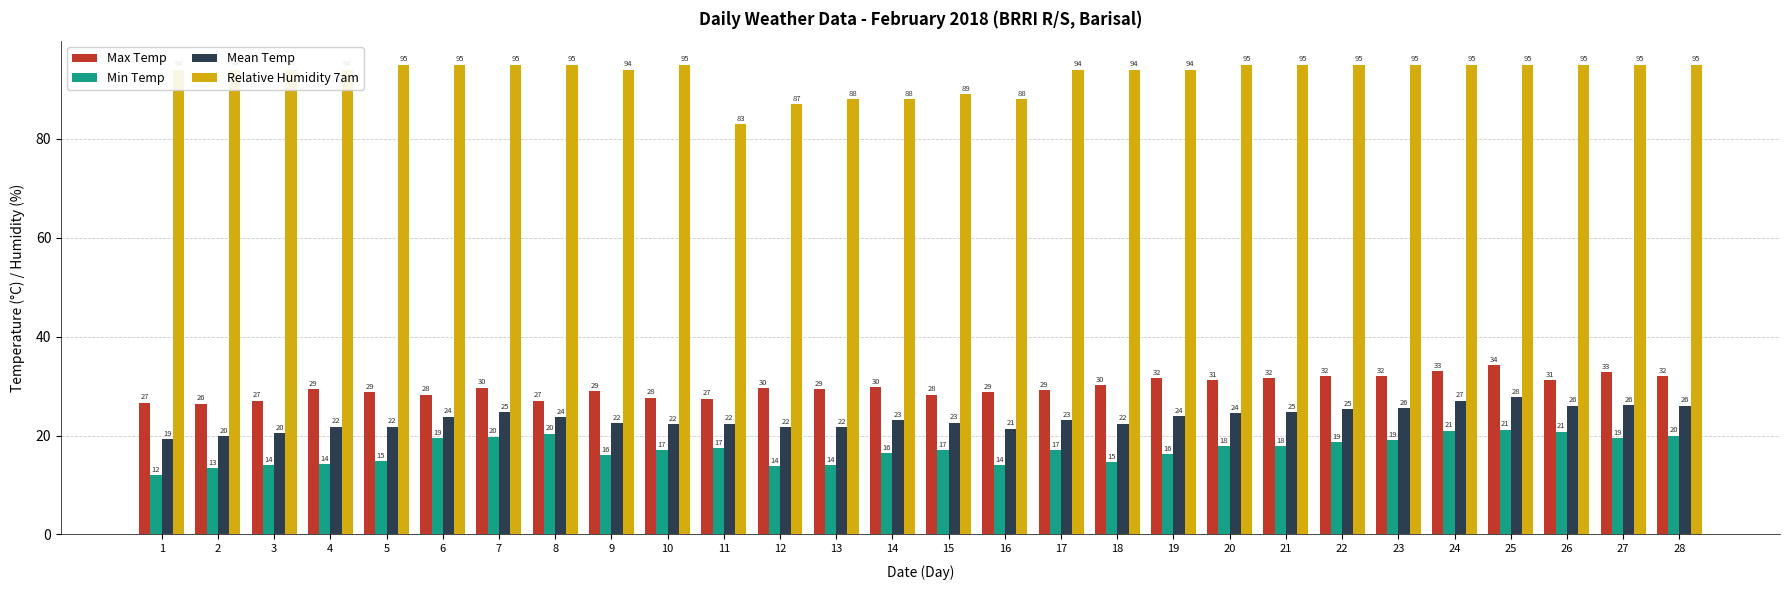

Which series has the largest range (max minus min)?

Relative Humidity 7am